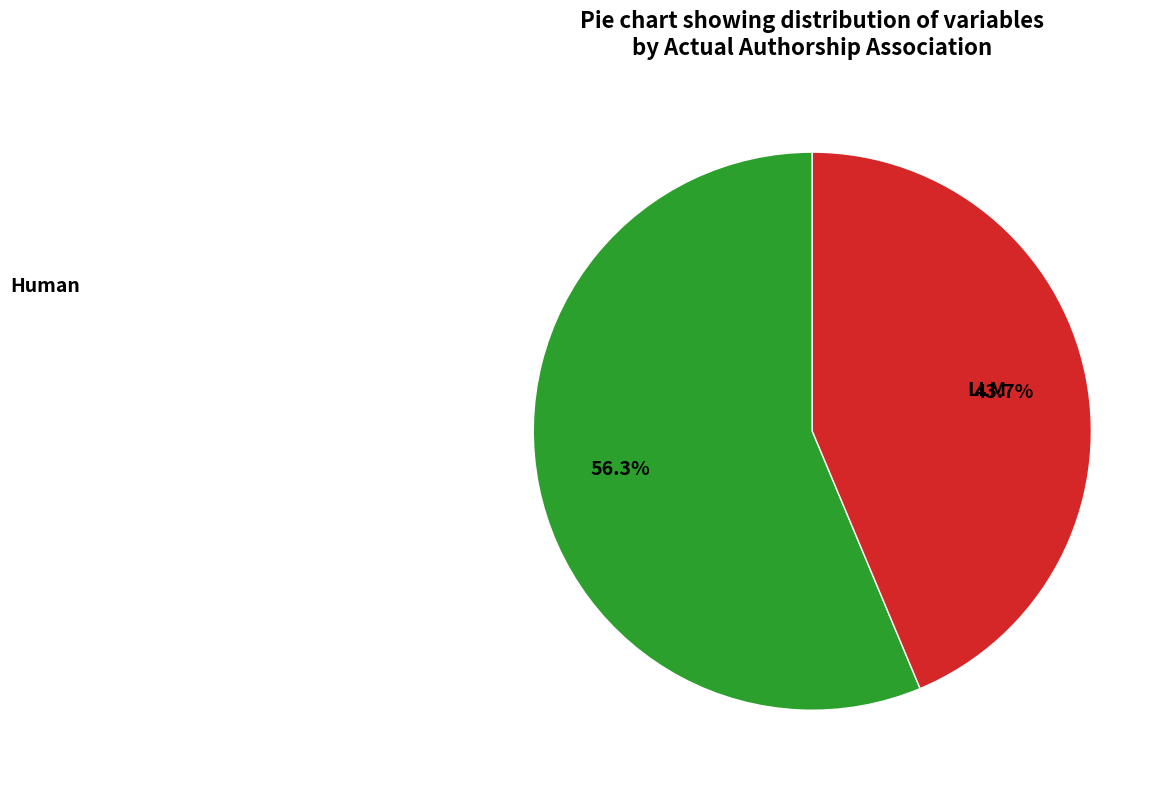

Is there a majority slice in this chart?

Yes